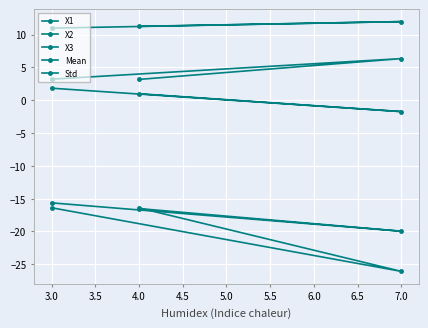

What is the sum of all Std values?

34.2